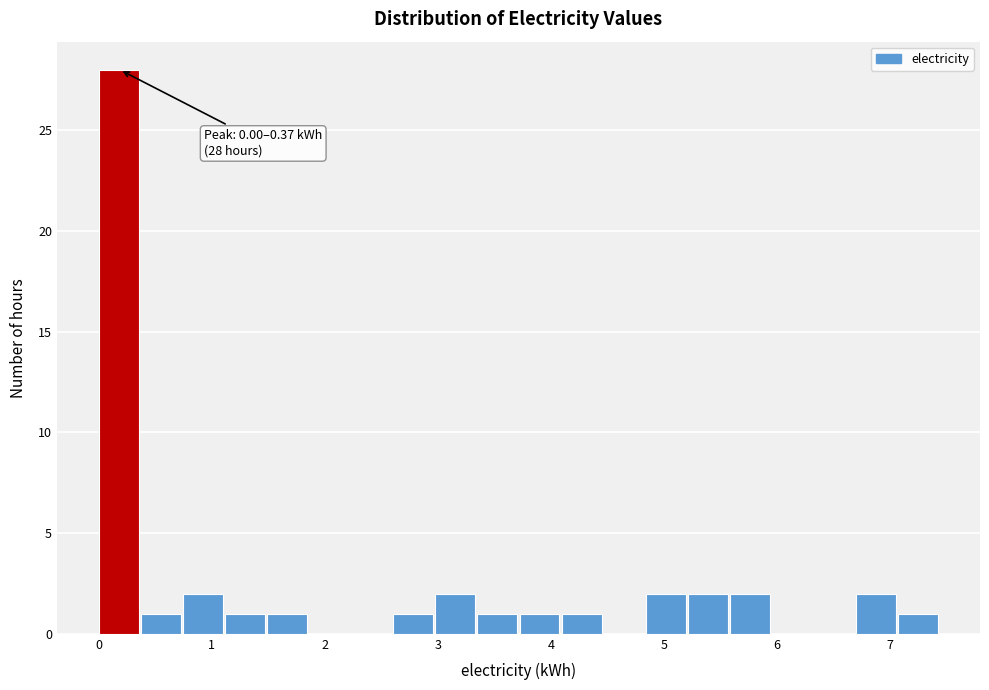

Read against the x-axis, roughly where is the centre of the tallest bar?

0.2